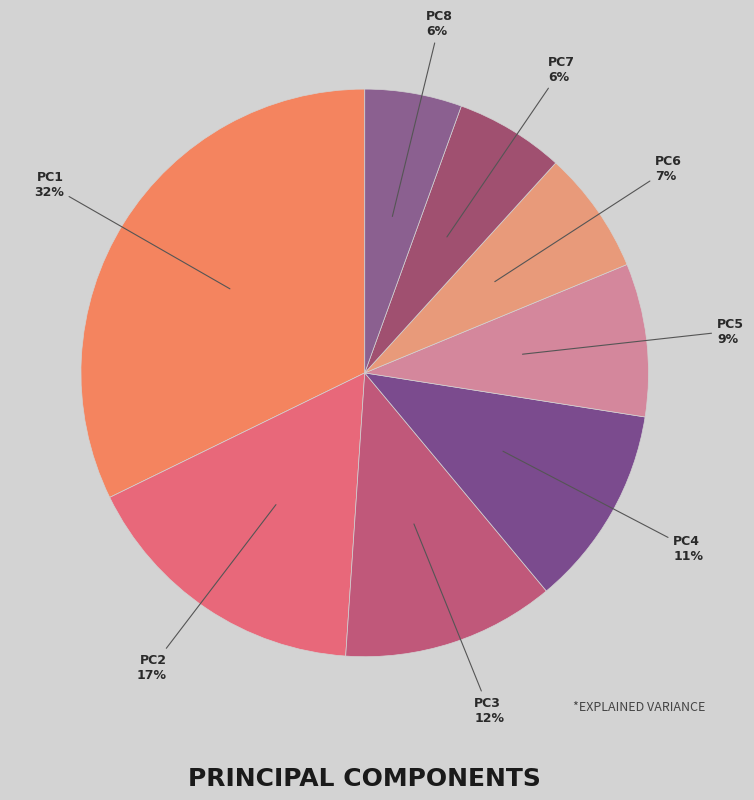

What is the largest slice in the pie chart?

PC1